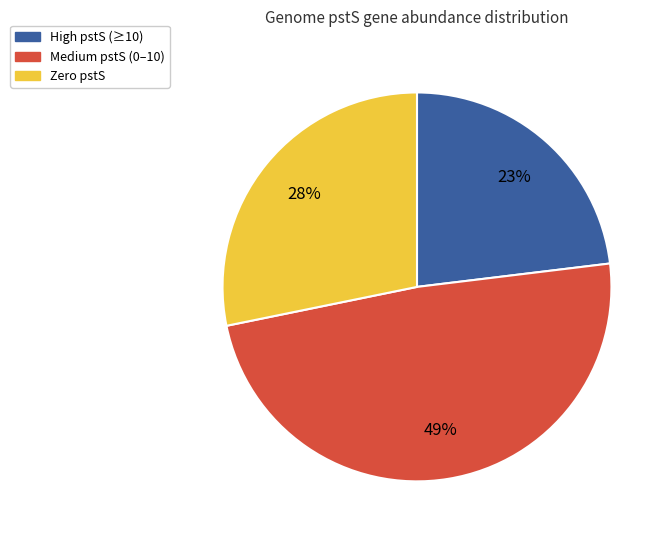

To the nearest percent, what is the difference between the largest and smallest slice percentages?

26%